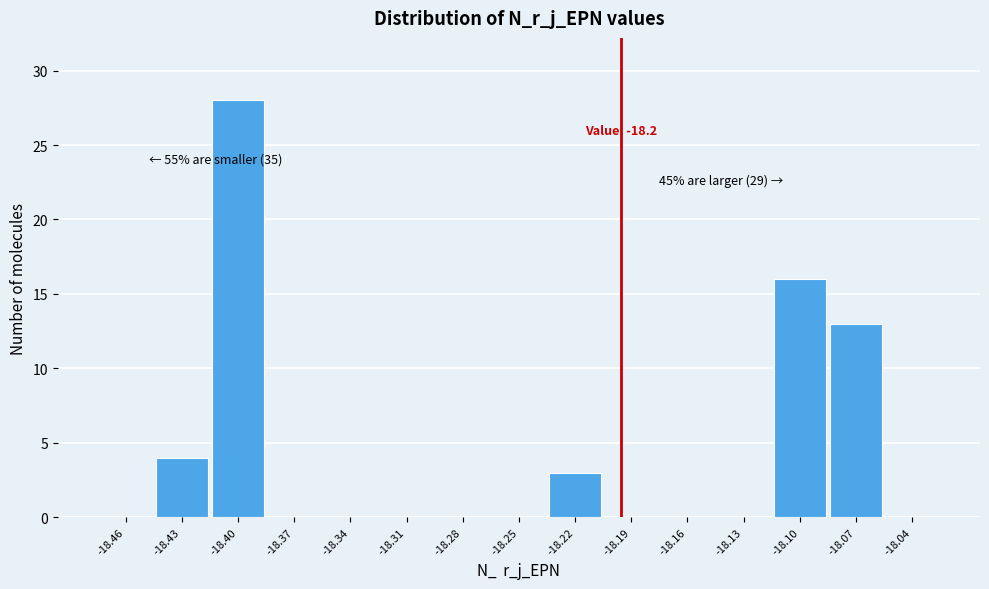

Reading left to right, list all the values displayed in this chart.

-18.46=0	-18.43=4	-18.40=28	-18.37=0	-18.34=0	-18.31=0	-18.28=0	-18.25=0	-18.22=3	-18.19=0	-18.16=0	-18.13=0	-18.10=16	-18.07=13	-18.04=0